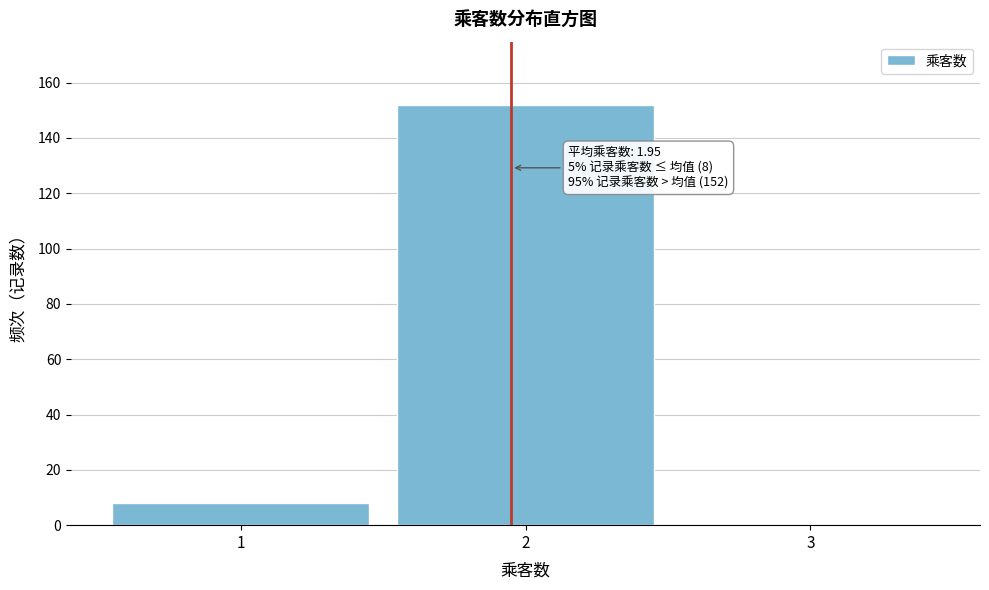

Reading left to right, list all the values displayed in this chart.

1=8	2=152	3=0